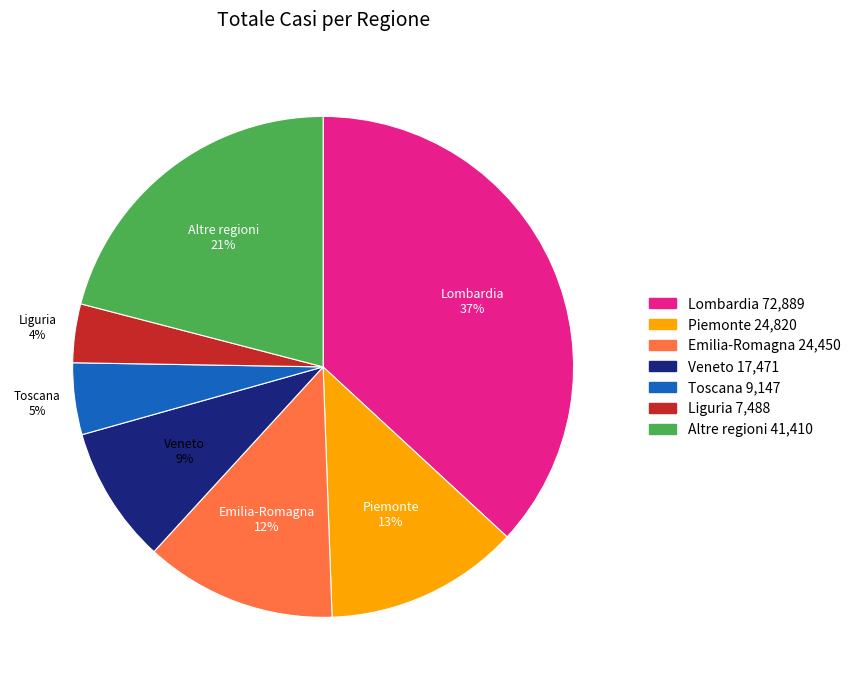

Which category has the biggest portion of the pie?

Lombardia